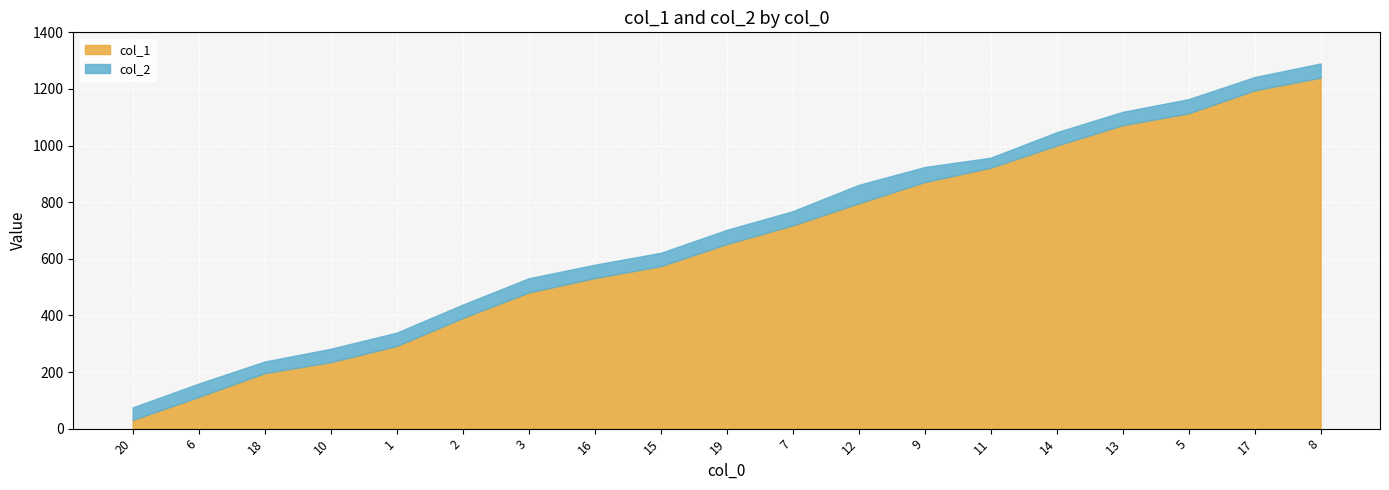

Which has a higher value, 8 or 16?

8